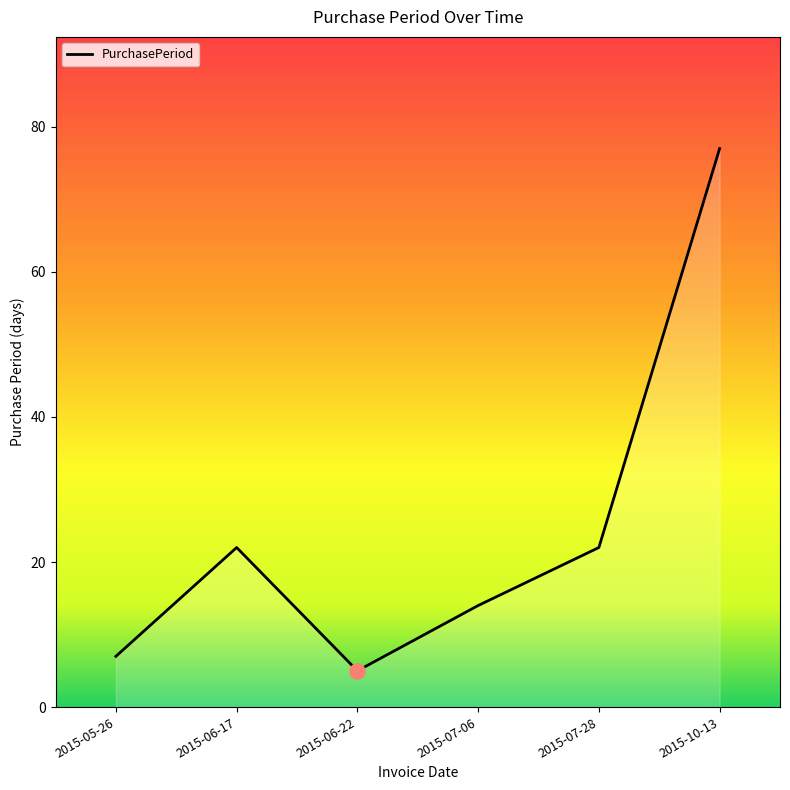

Approximately how many times larger is the value at 2015-07-06 compared to 2015-05-26?

2.0